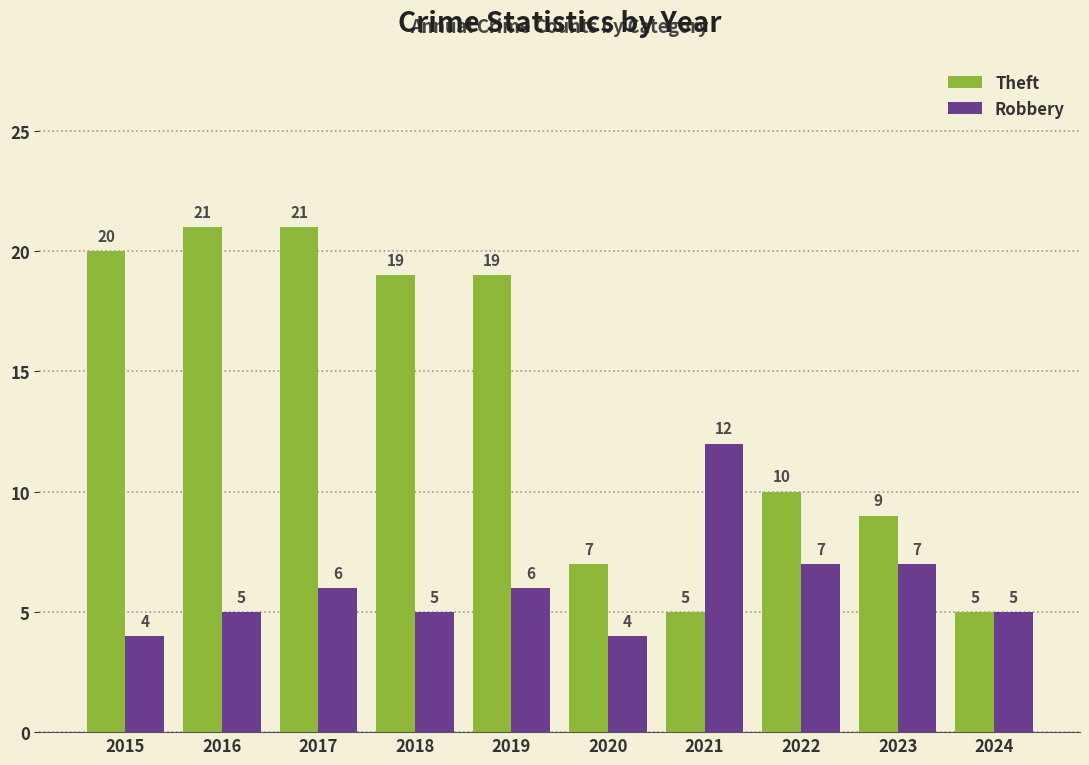

How many groups of bars are there?

10